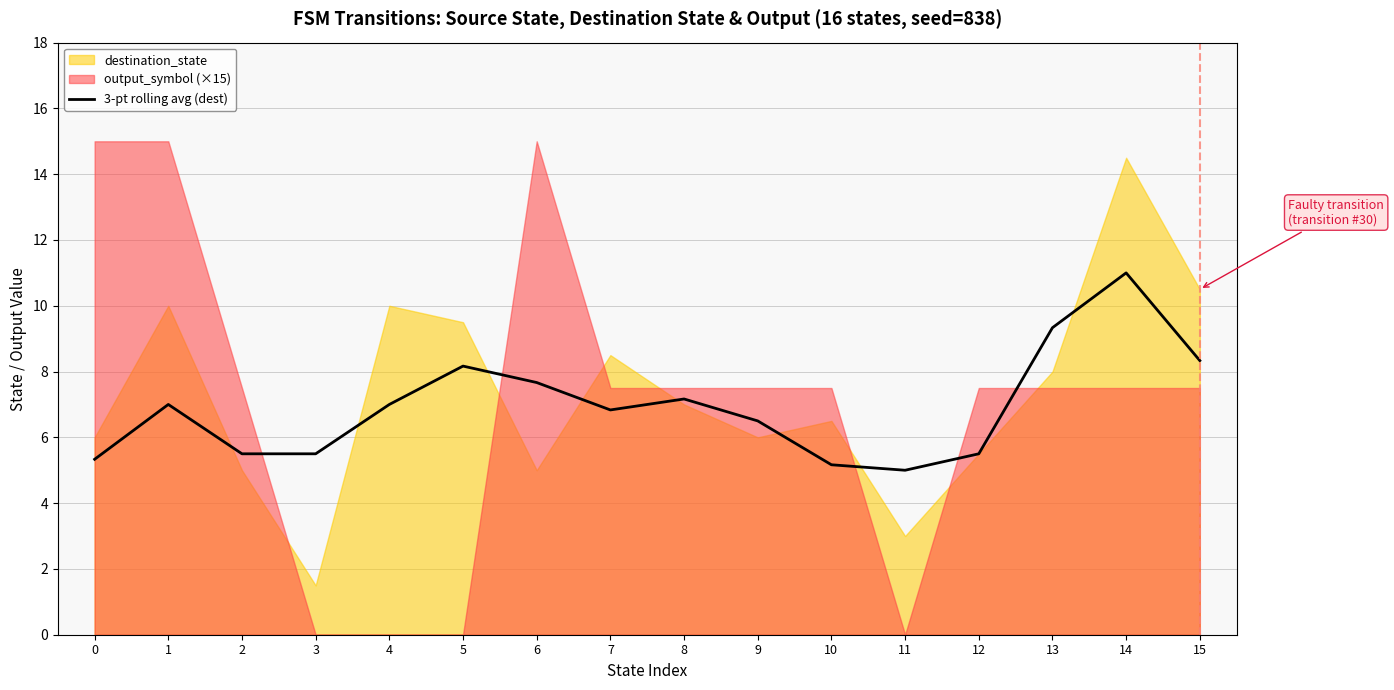

How many values are below 7?

8